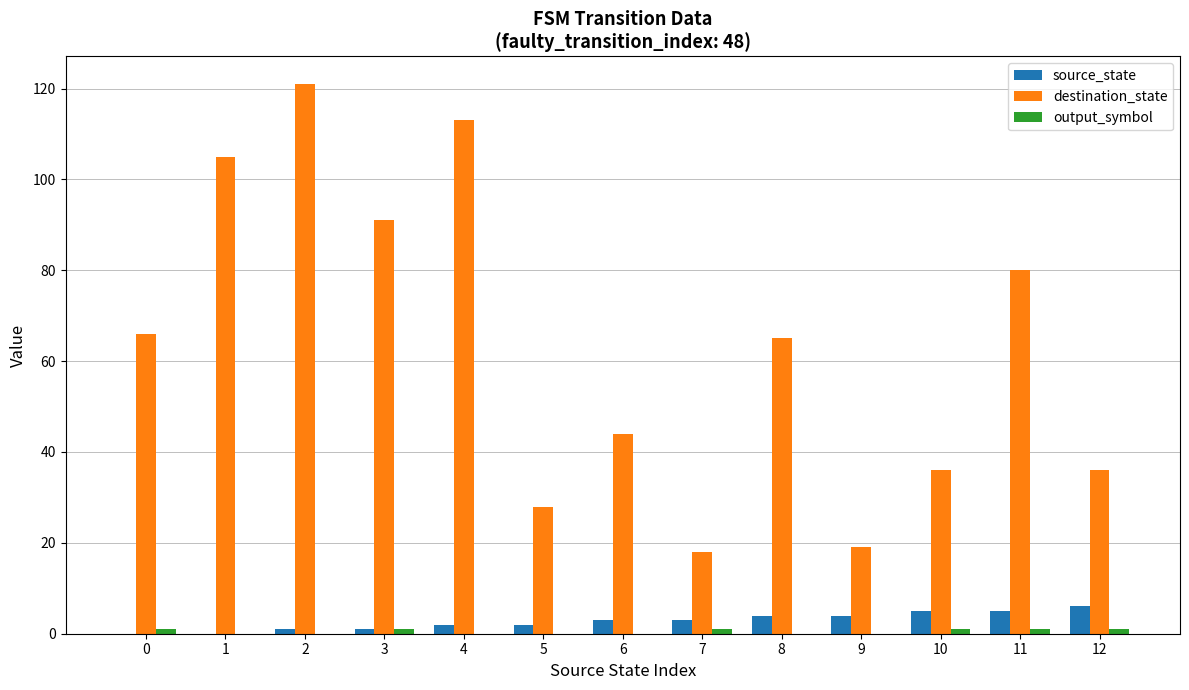

How many groups of bars are there?

13